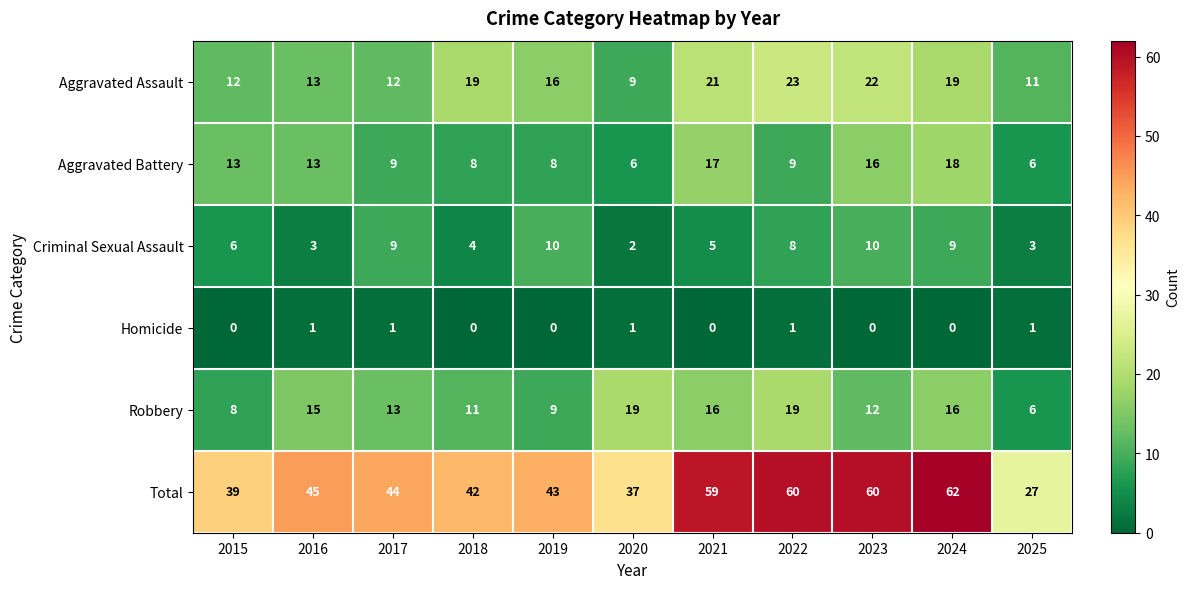

At how many categories does at least one series exceed 26?

11